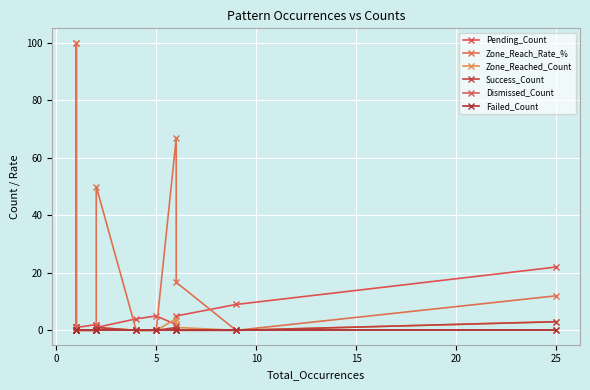

How many interior local peaks does the Zone_Reach_Rate_% series have?

4